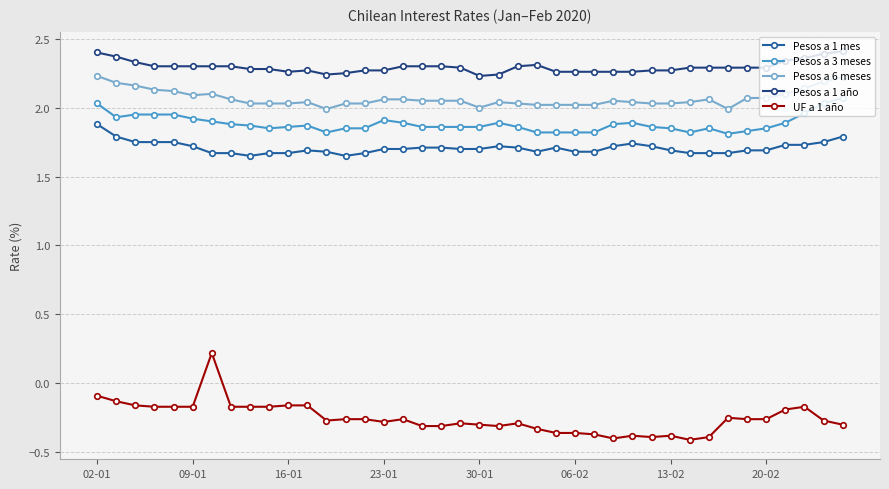

Is this an area chart (filled region under the line)?

No